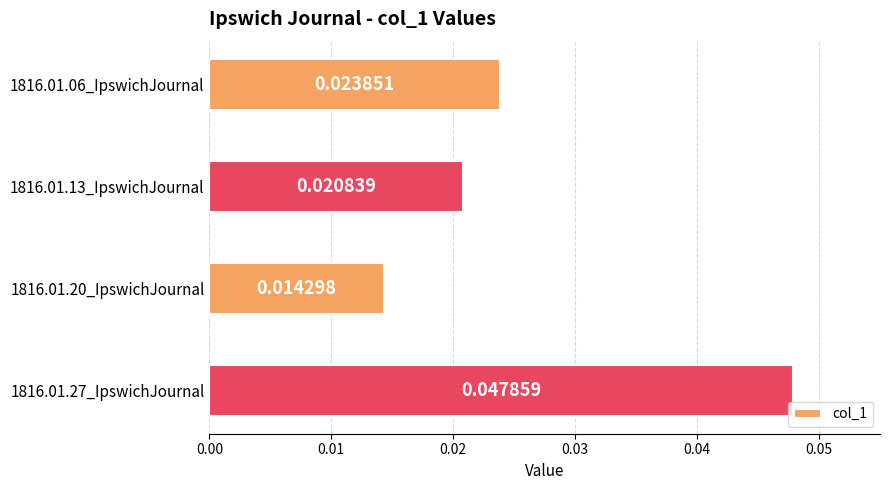

Rank the categories by value from highest to lowest.

1816.01.27_IpswichJournal, 1816.01.06_IpswichJournal, 1816.01.13_IpswichJournal, 1816.01.20_IpswichJournal